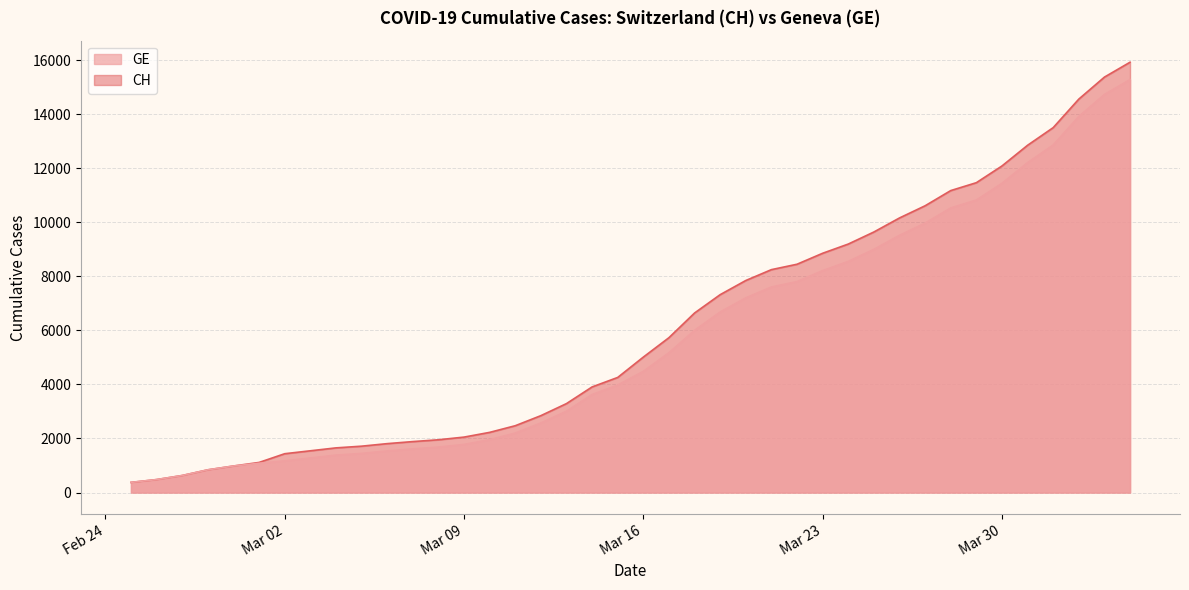

What is the greatest value displayed?

15926